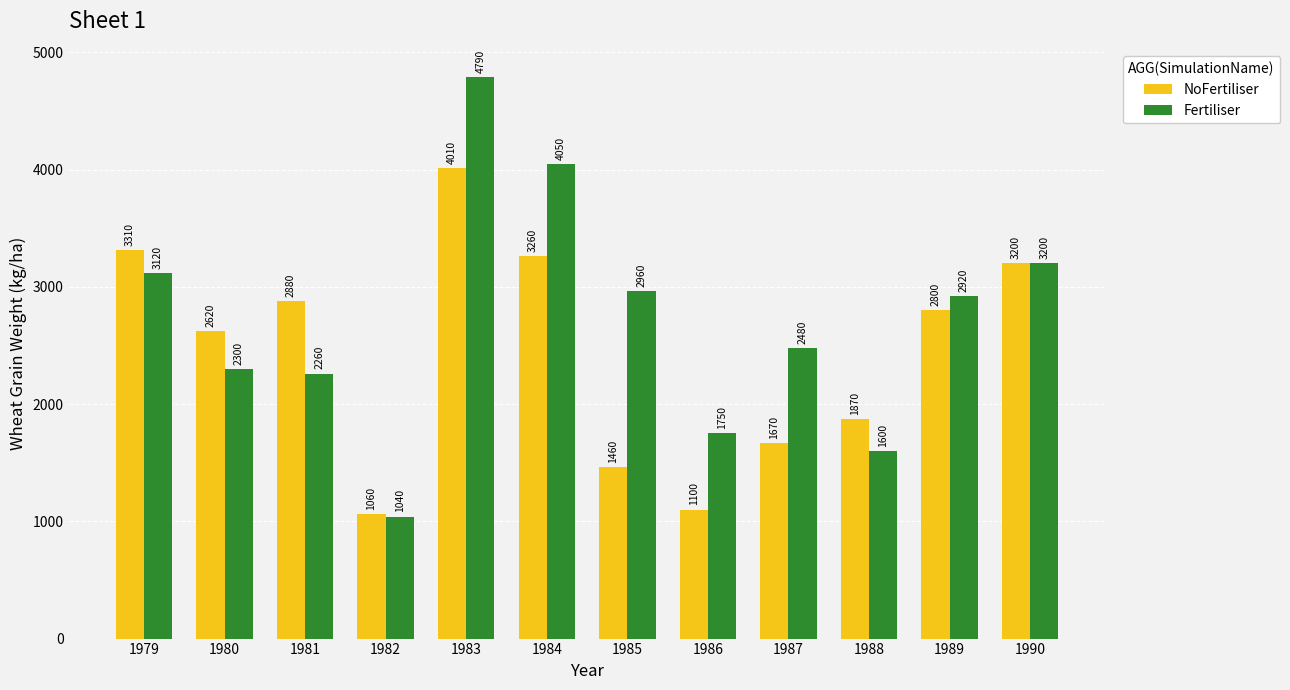

Which series has the largest total across all categories?

Fertiliser